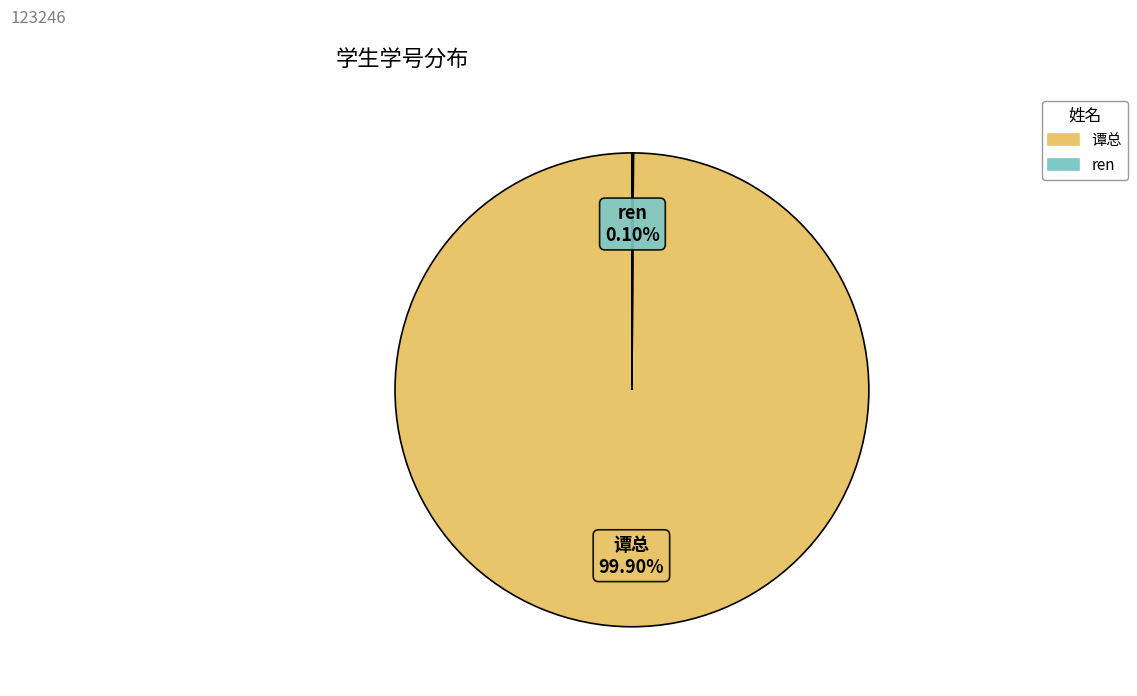

What is the majority slice?

谭总